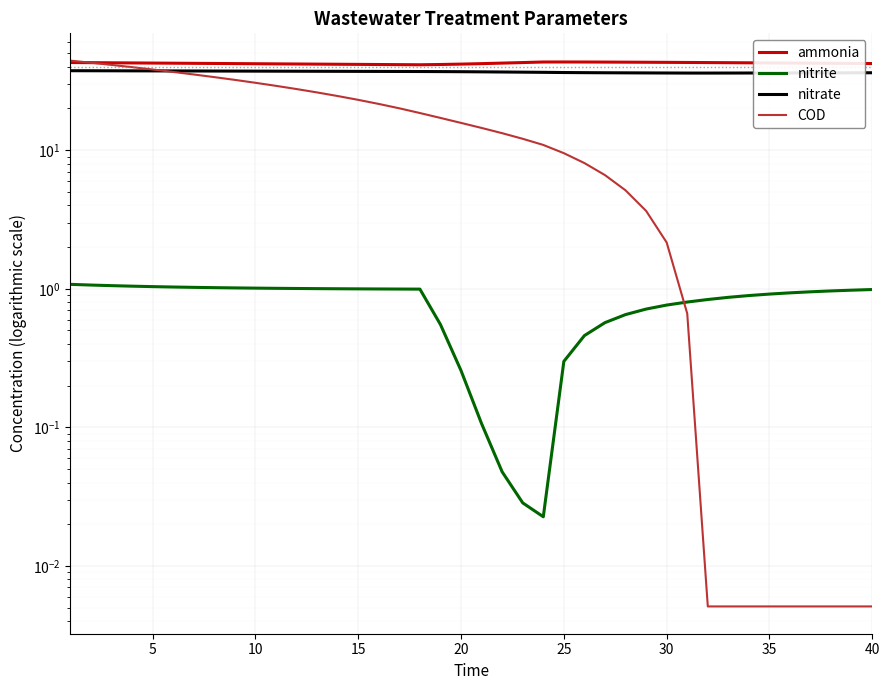

True or false: ammonia and nitrite cross at least once.

False